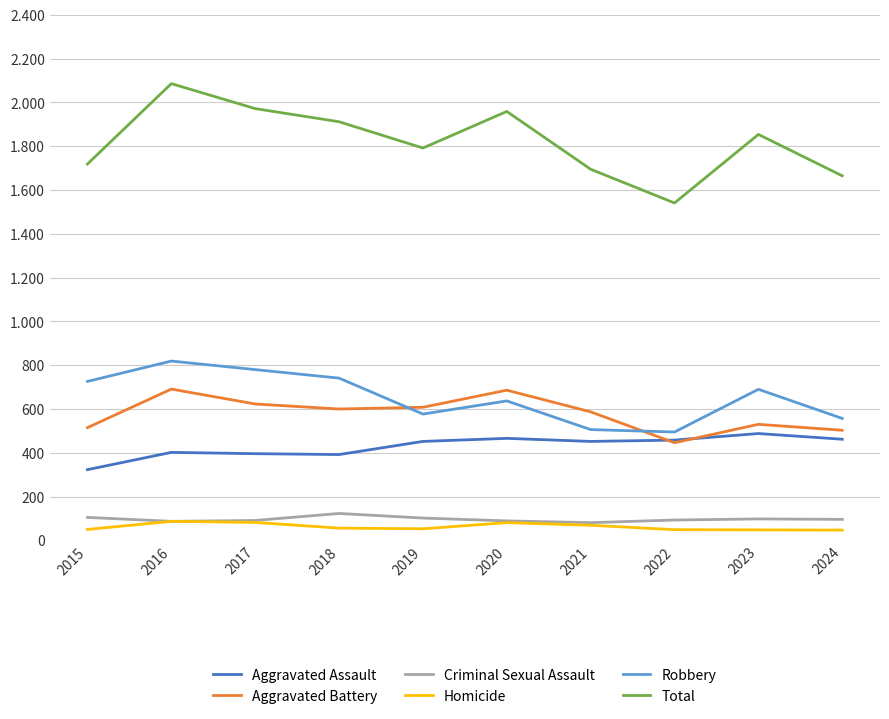

At which category is the sum across all series the highest?

2016